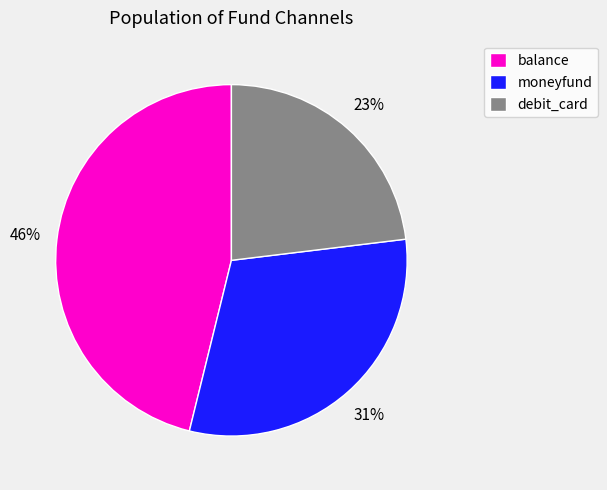

To the nearest percent, what percentage of the pie is debit_card?

23%